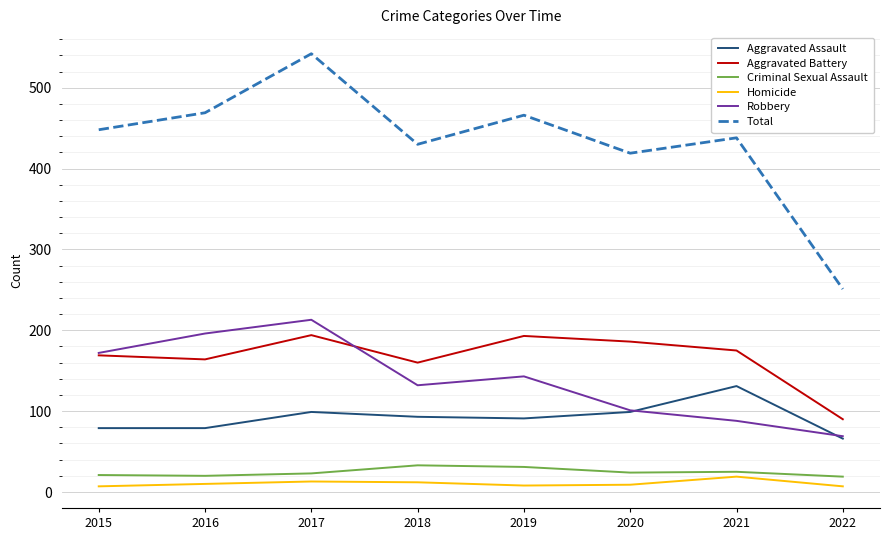

How many lines are shown in the chart?

6